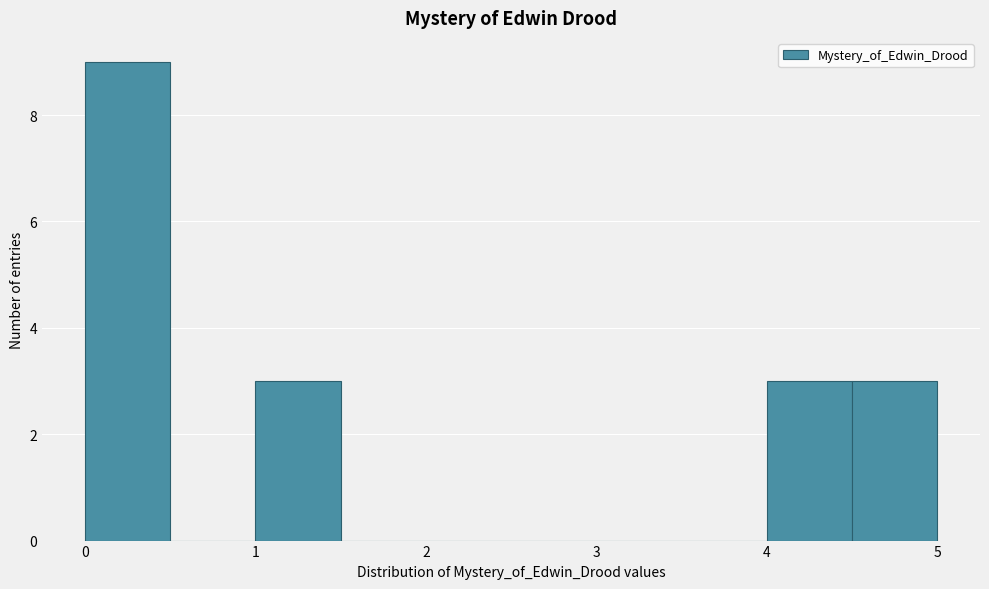

Reading left to right, list every bar in this chart as the range it spans on the x-axis followed by its height. The values are not printed on the chart, so give them approximately, as read against the axis.

0.0 to 0.5: 9
0.5 to 1.0: 0
1.0 to 1.5: 3
1.5 to 2.0: 0
2.0 to 2.5: 0
2.5 to 3.0: 0
3.0 to 3.5: 0
3.5 to 4.0: 0
4.0 to 4.5: 3
4.5 to 5.0: 3